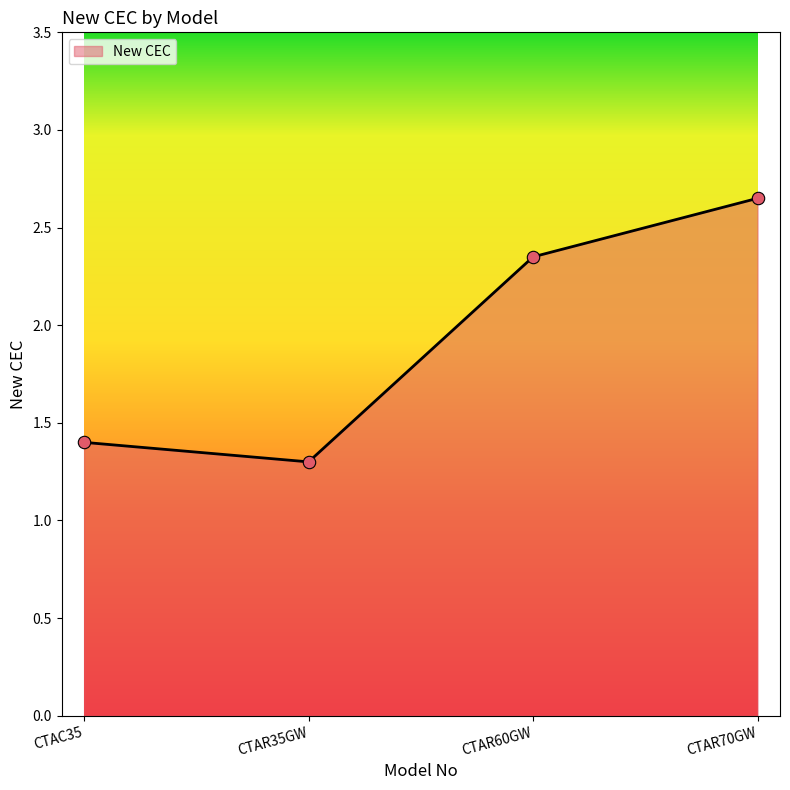

Which has a higher value, CTAR35GW or CTAC35?

CTAC35